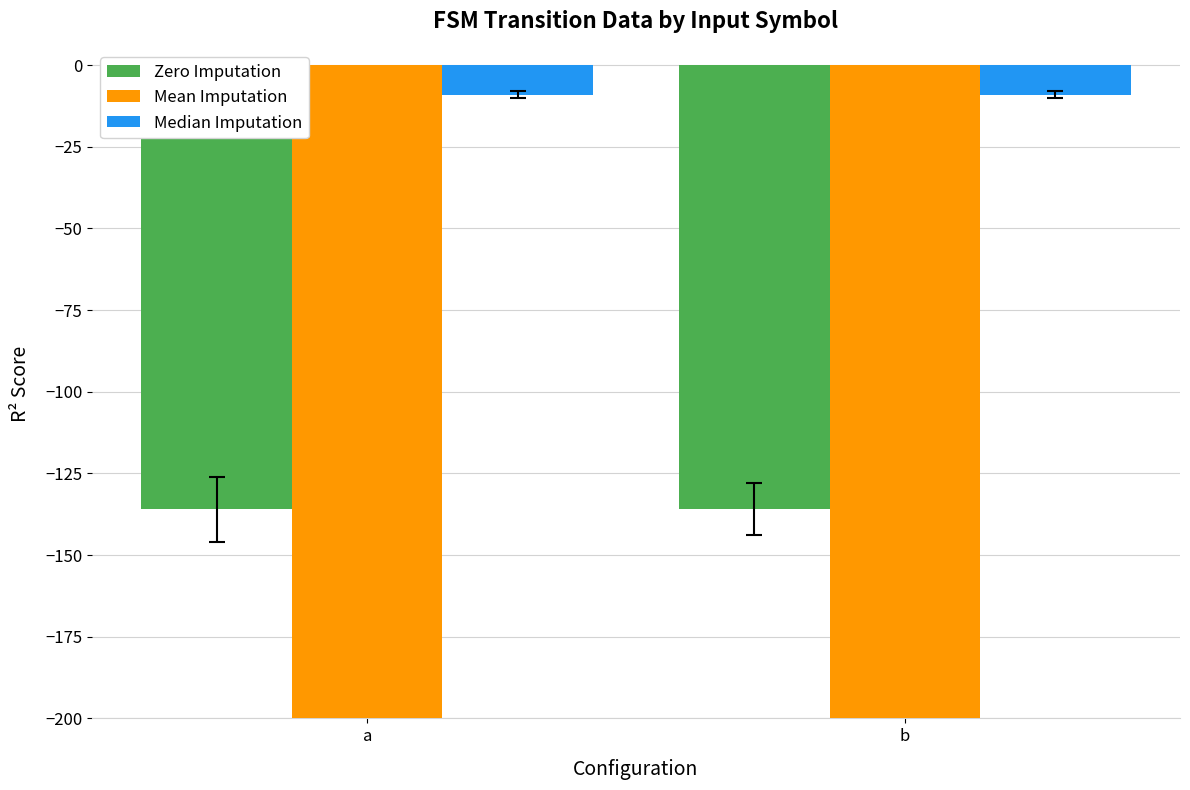

Which series has the widest spread of values?

Mean Imputation